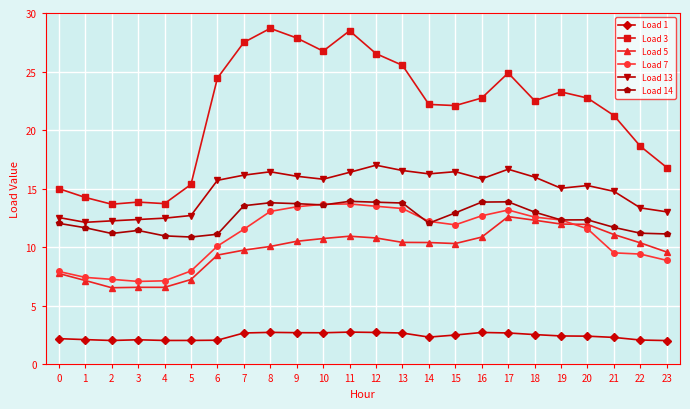

True or false: Load 5 and Load 1 intersect in this chart.

False